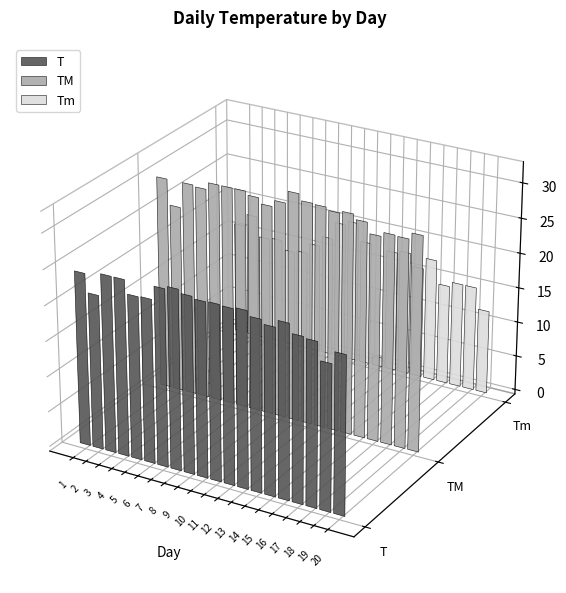

Between 2 and 13, which is larger?

13